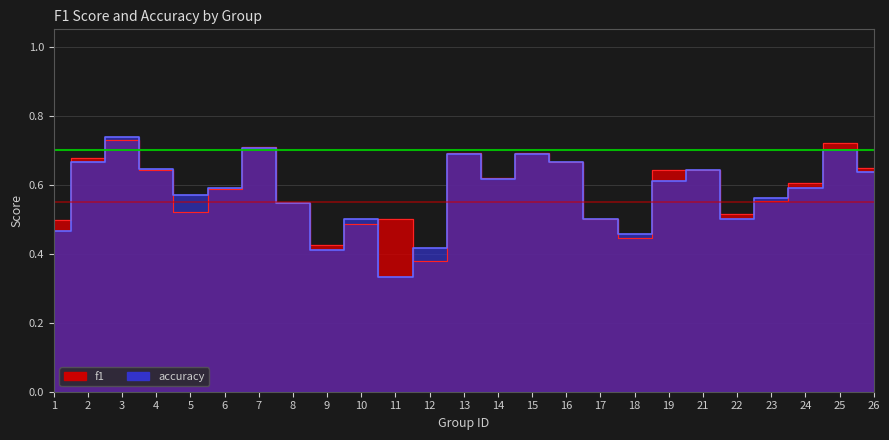

Which series has the widest spread of values?

accuracy